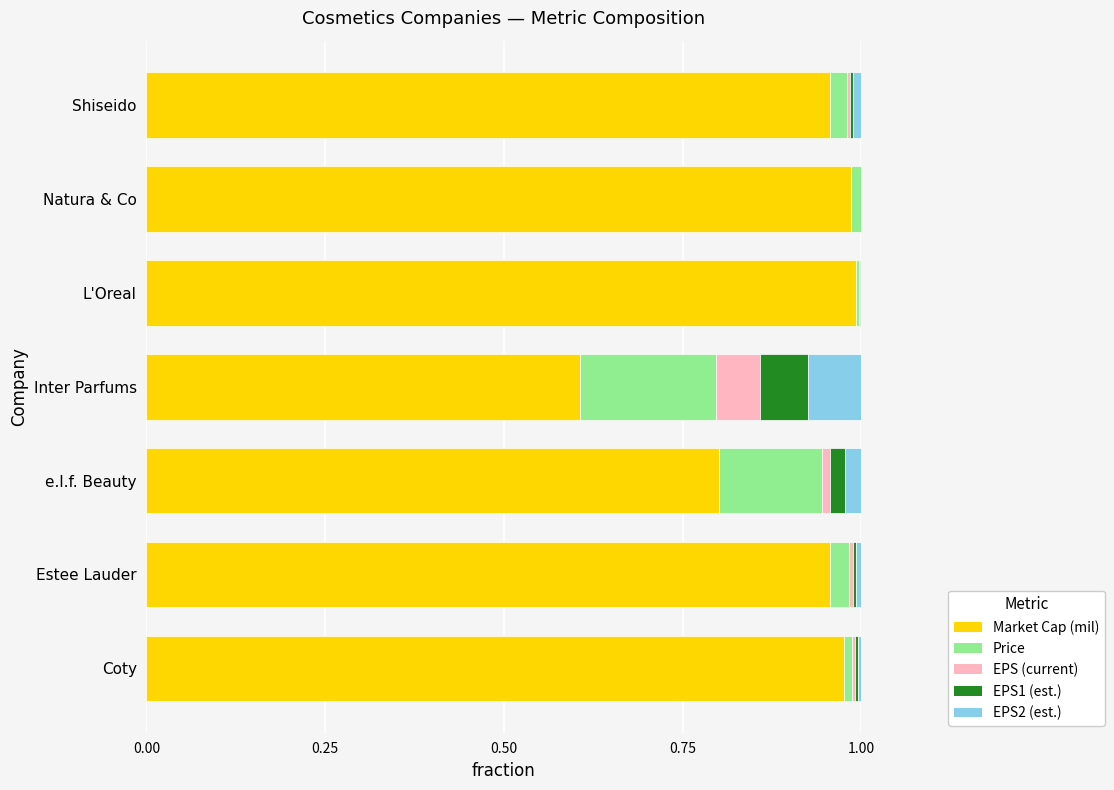

The value of Market Cap (mil) at e.l.f. Beauty is 0.5. True or false?

False